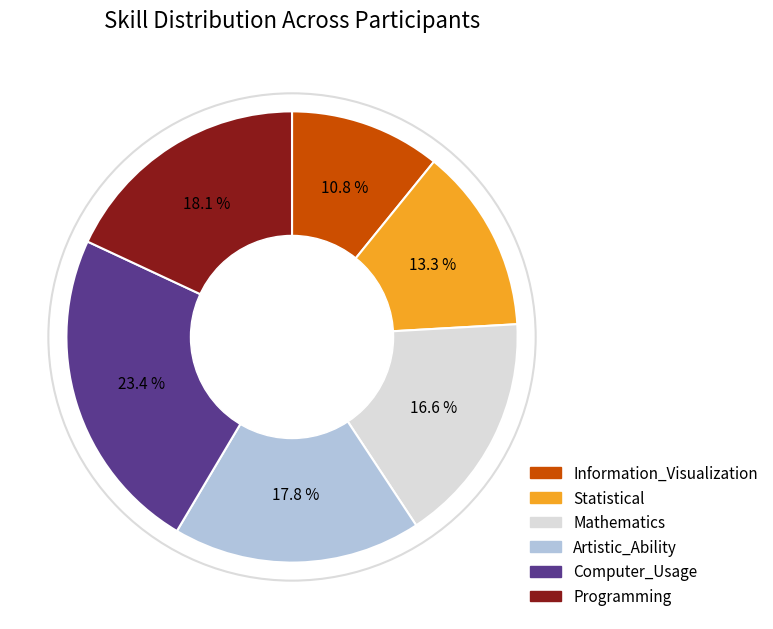

How much of the chart is everything except Statistical?

86.7%